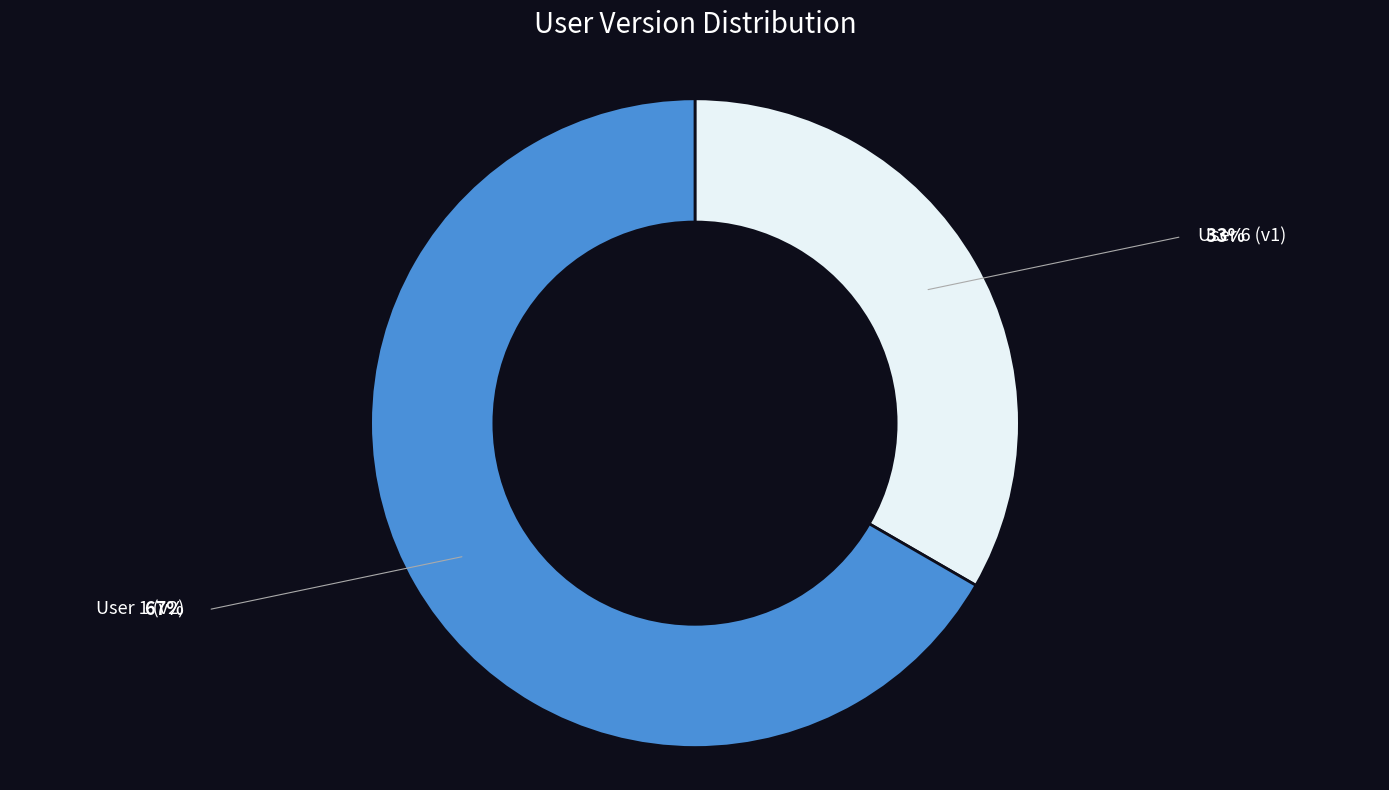

Do User 6 (v1) and User 1 (v2) together represent more than half of the pie?

Yes